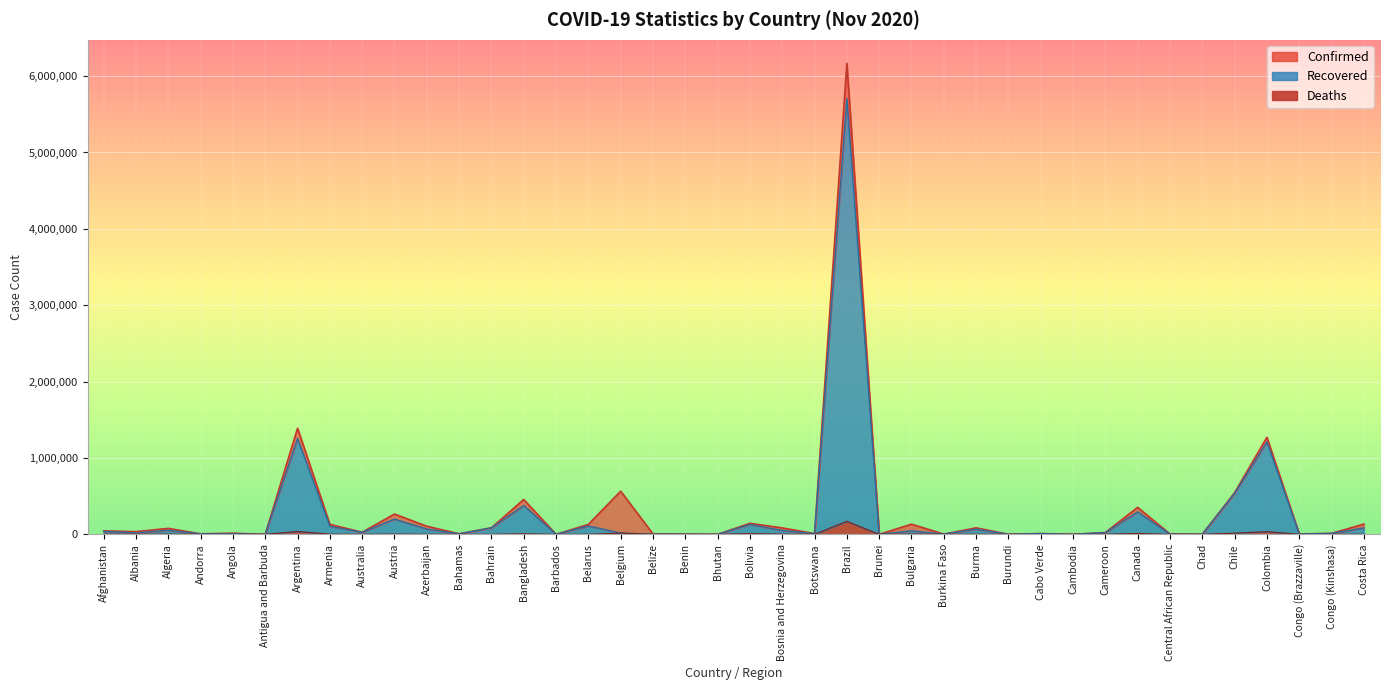

The Deaths series shows 1128 at Belarus. True or false?

True